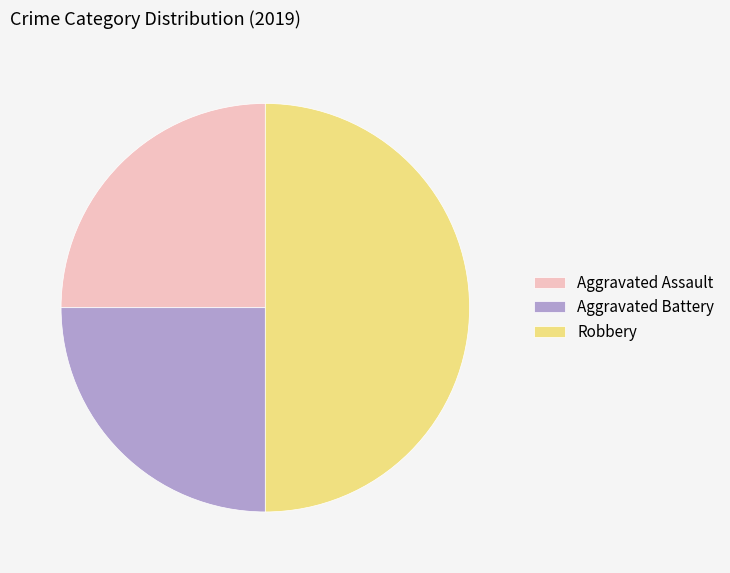

Between Robbery and Aggravated Battery, which is larger?

Robbery